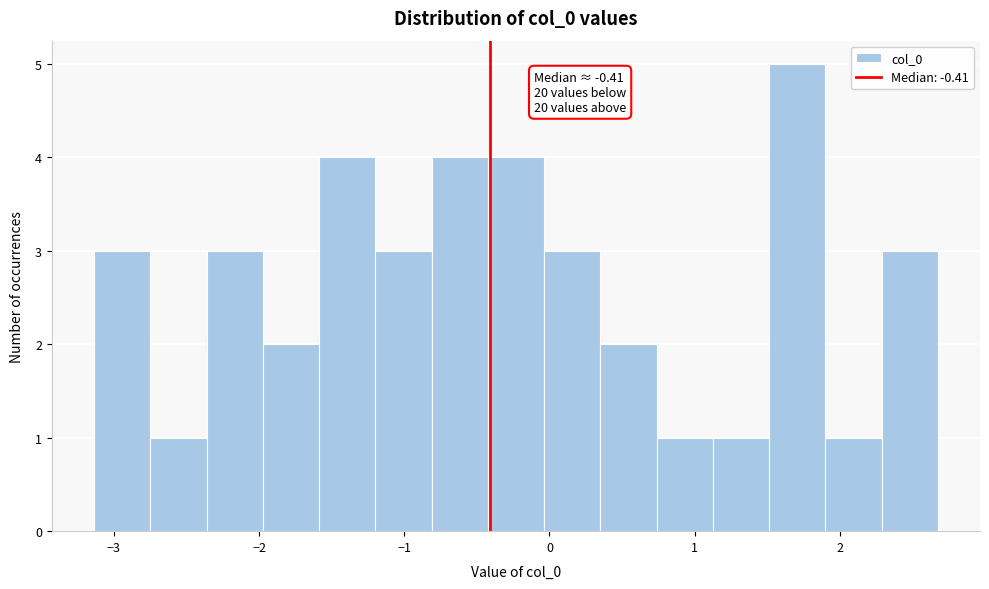

Read against the x-axis, roughly where is the centre of the tallest bar?

1.7